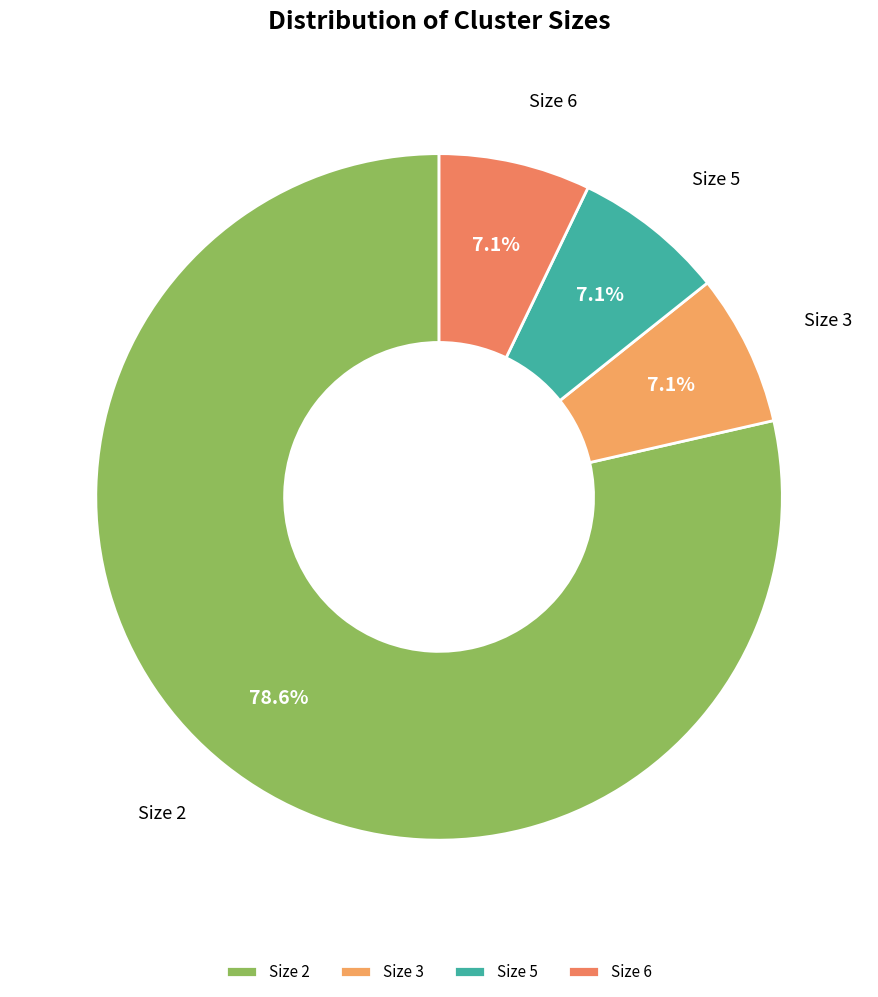

What is the largest slice in the pie chart?

Size 2